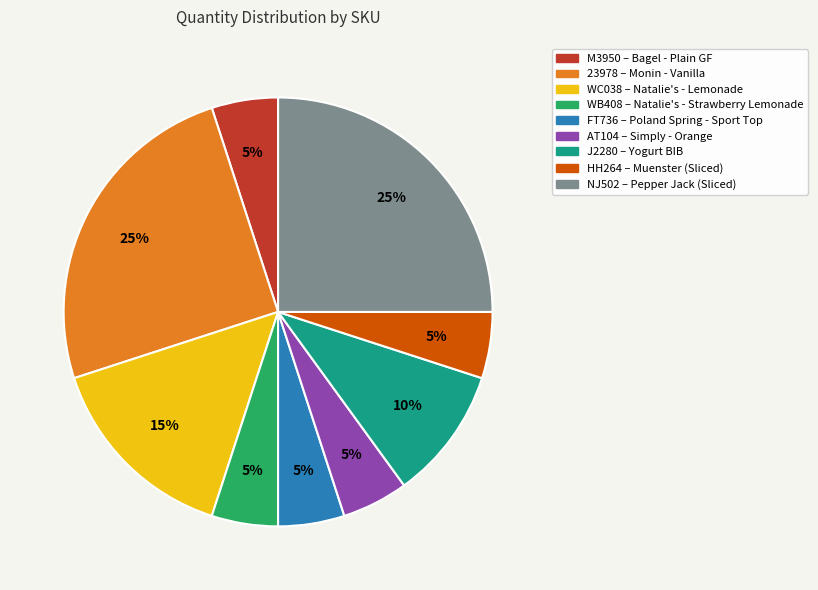

How many segments does this pie chart have?

9